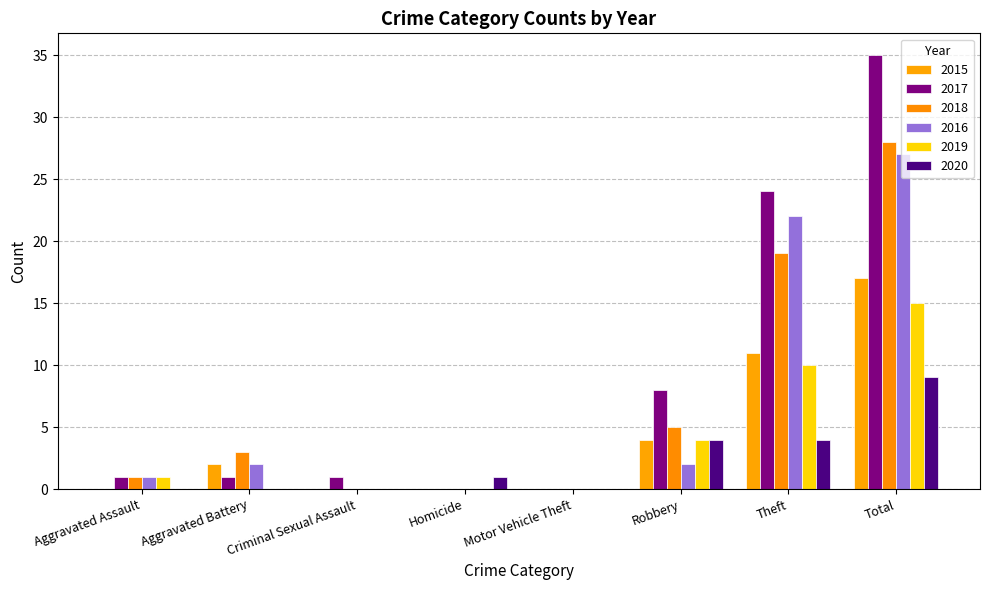

The 2017 series shows 0 at Criminal Sexual Assault. True or false?

False